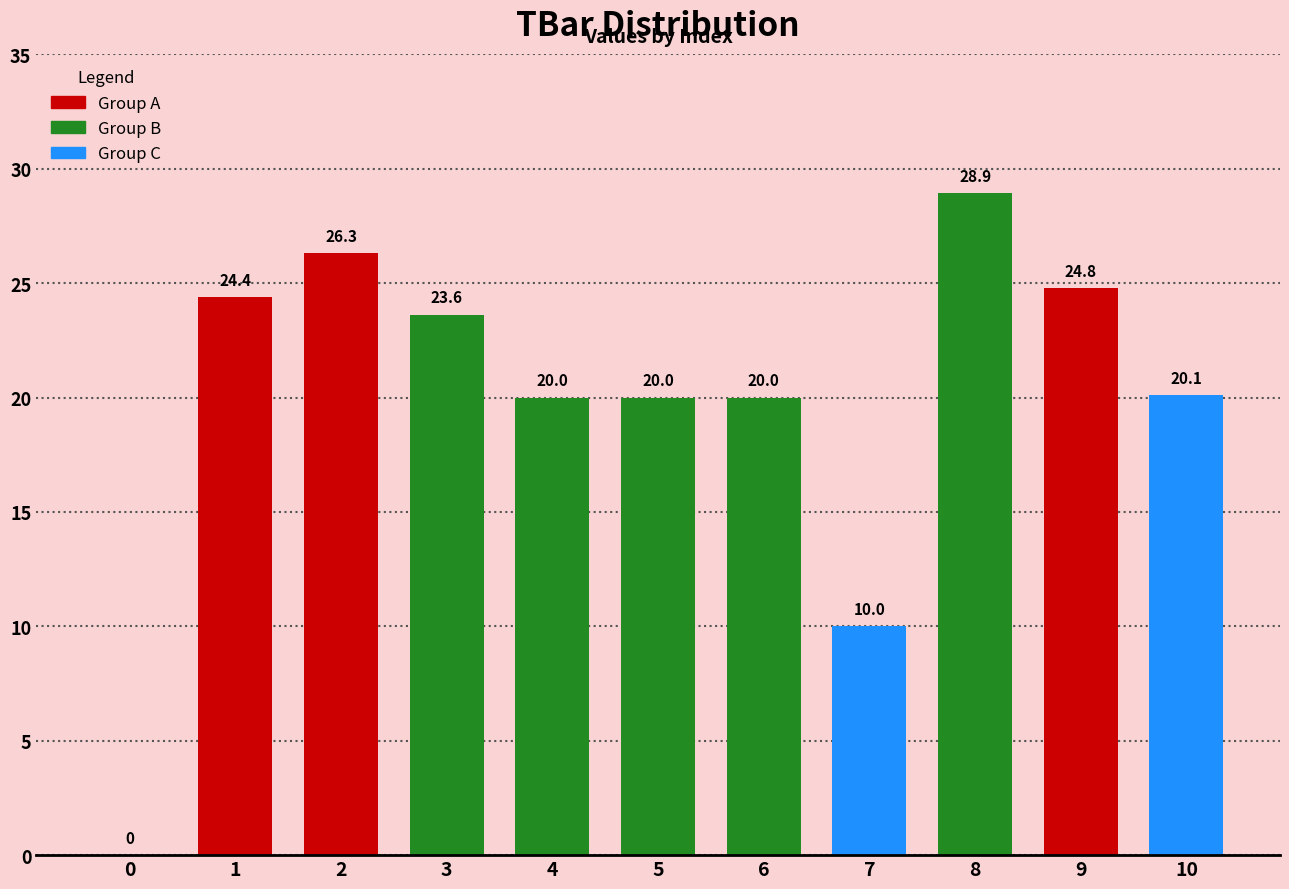

What is the sum of the values at 3 and 5?

43.6